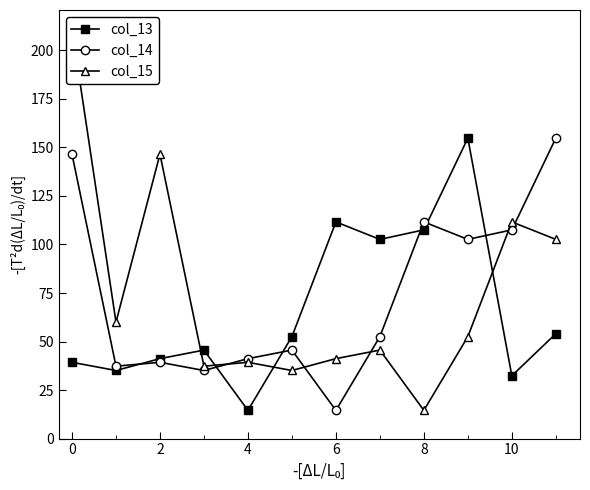

What is the label of the 10th point from the right?

2